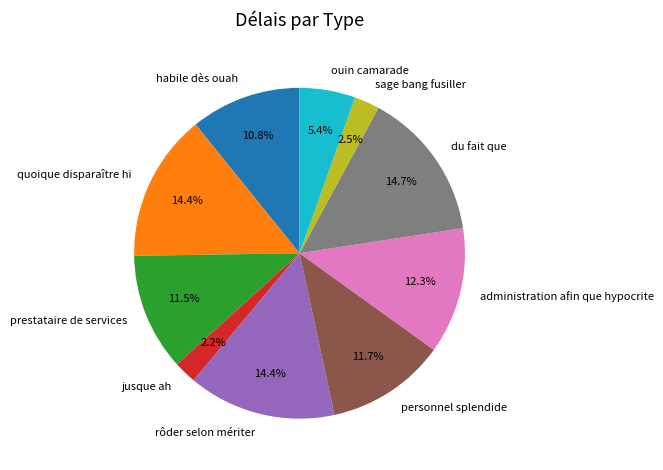

Is ouin camarade the majority of the pie?

No